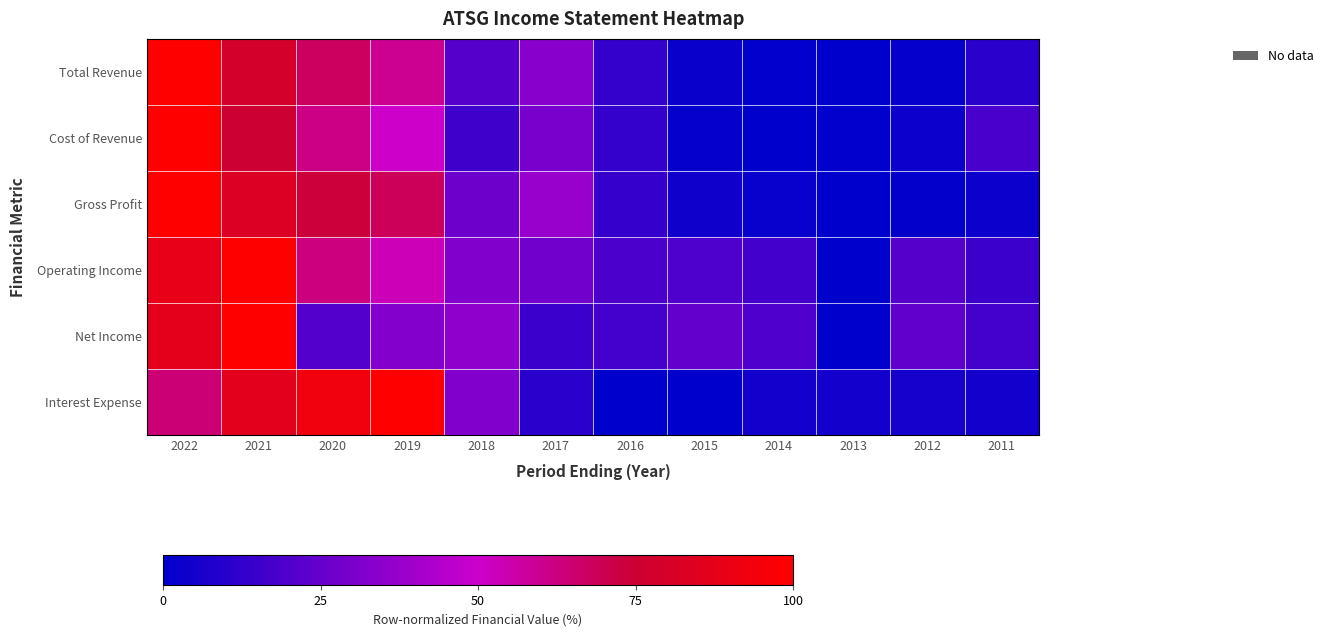

Which has a higher value, 2013 or 2016?

2016